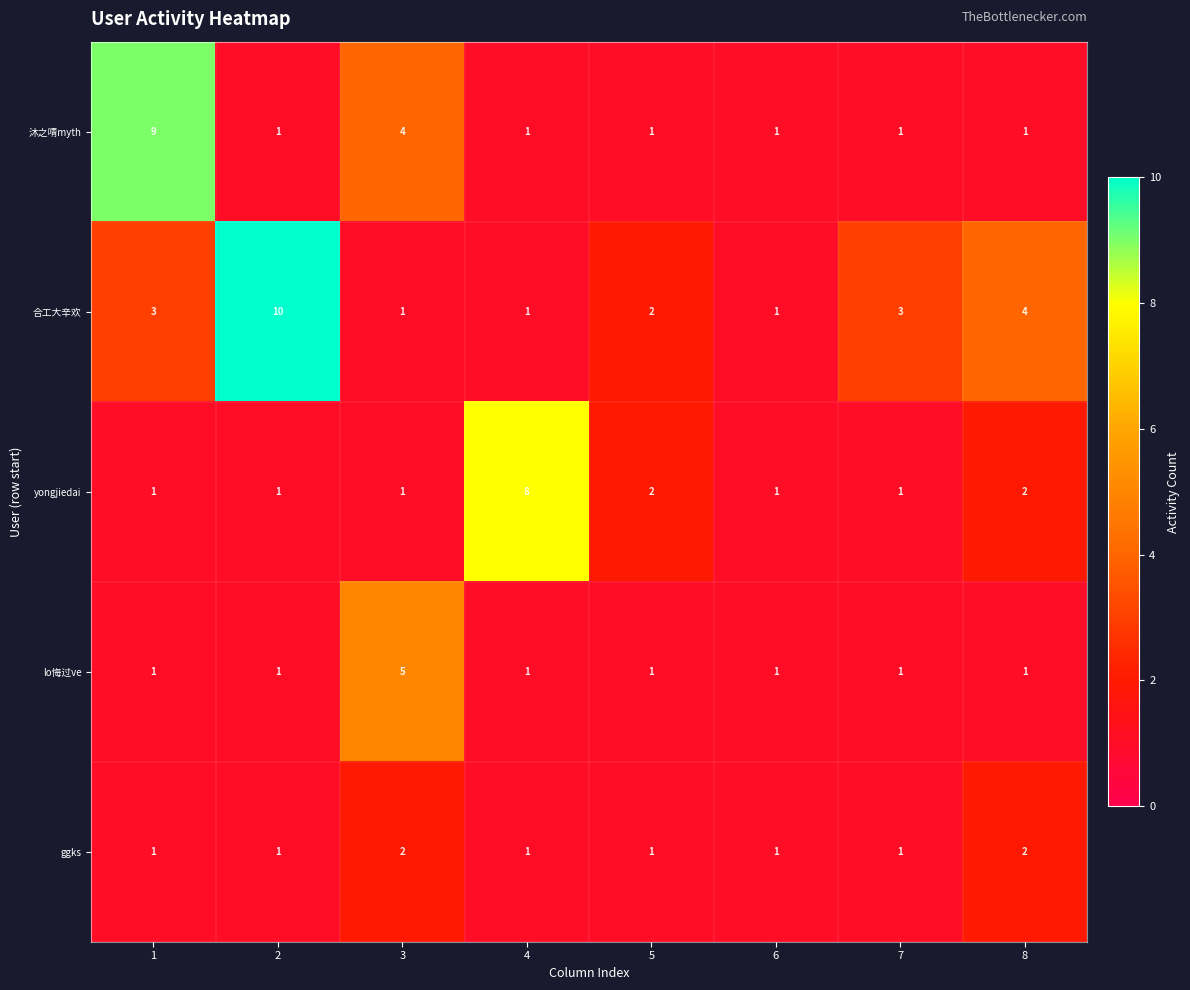

List the series in order of their peak value, highest first.

合工大辛欢, 沐之啨myth, yongjiedai, lo悔过ve, ggks